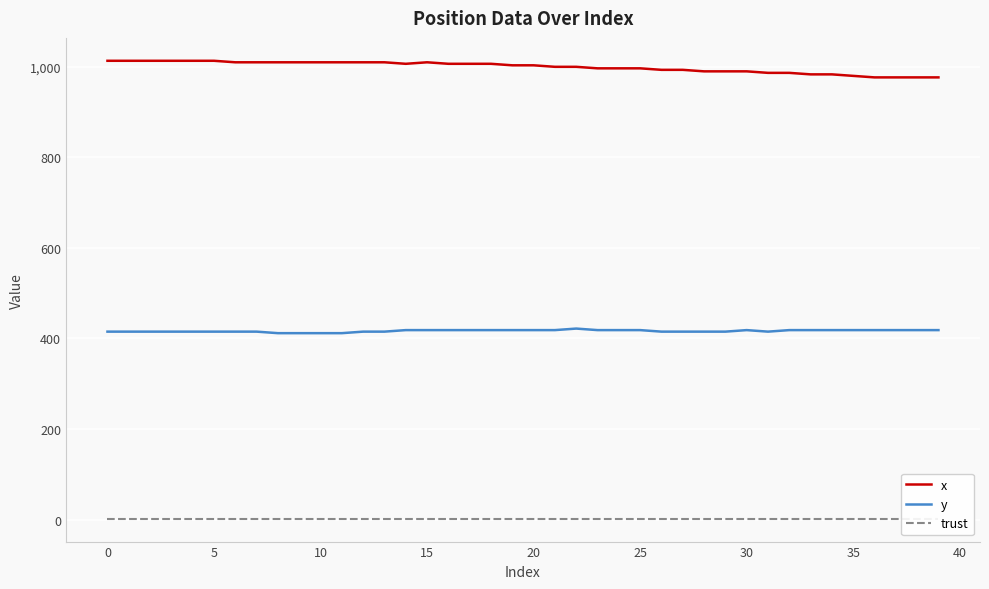

Does the chart display data point markers on the line(s)?

No